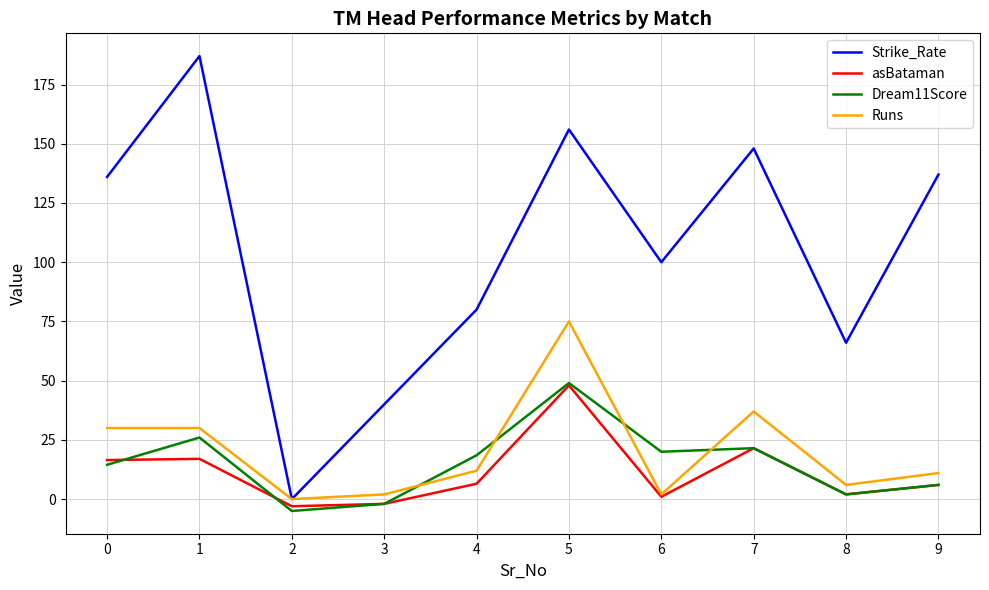

At which category is the sum across all series the highest?

5